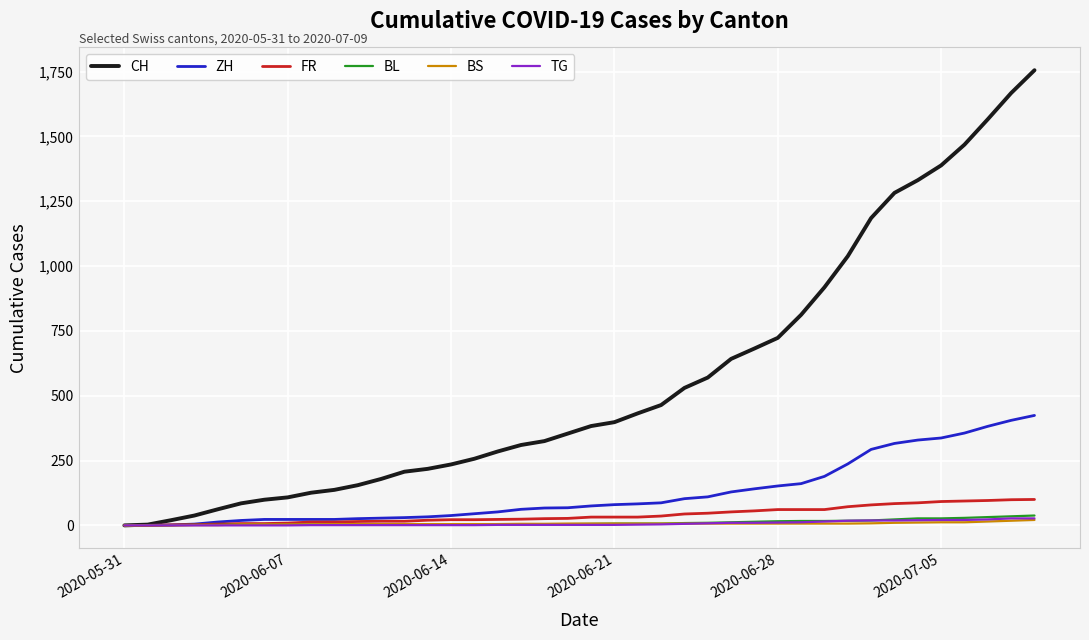

Which series has the largest total across all categories?

CH